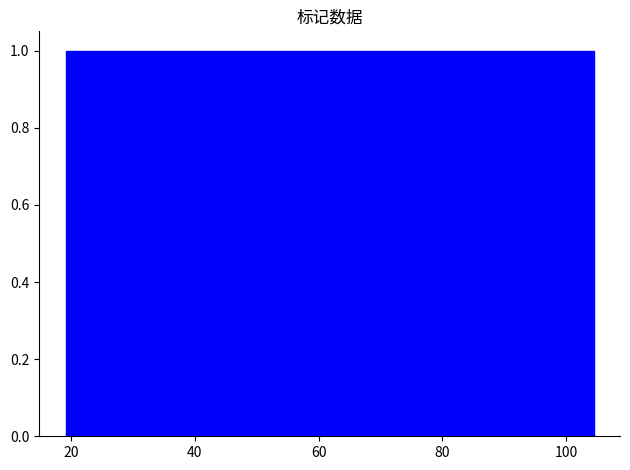

Reading left to right, transcribe this chart: for each bar, give the range it covers on the x-axis and its height. Neither the bar edges nor the heights are printed on the chart, so give them approximately, as read against the axes.

20 to 36: 1
36 to 54: 1
54 to 70: 1
70 to 88: 1
88 to 104: 1